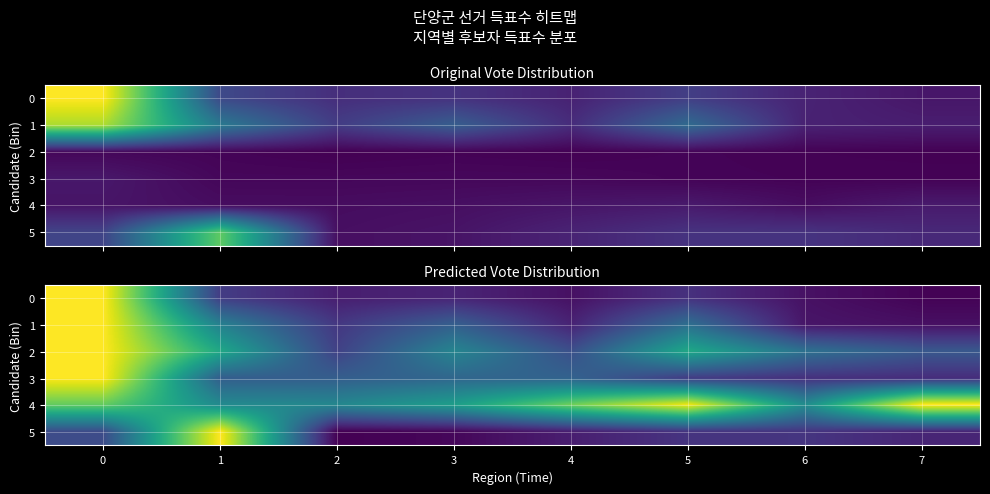

Which series has the largest range (max minus min)?

5